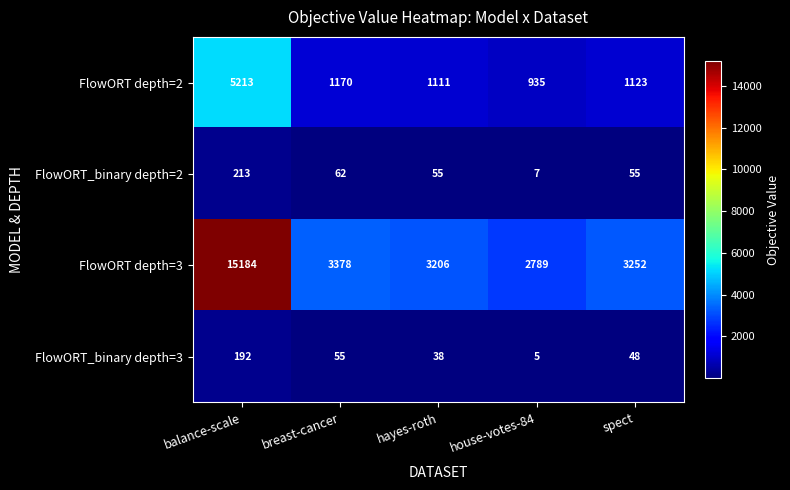

What is the difference between the second highest and minimum values in the FlowORT_binary depth=2 series?

55